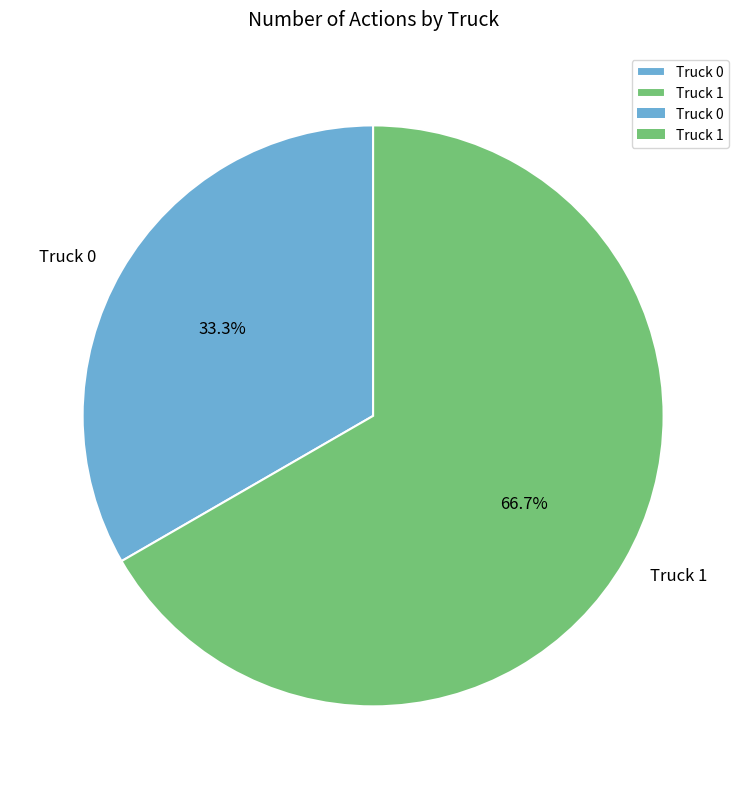

Is Truck 1 the majority of the pie?

Yes